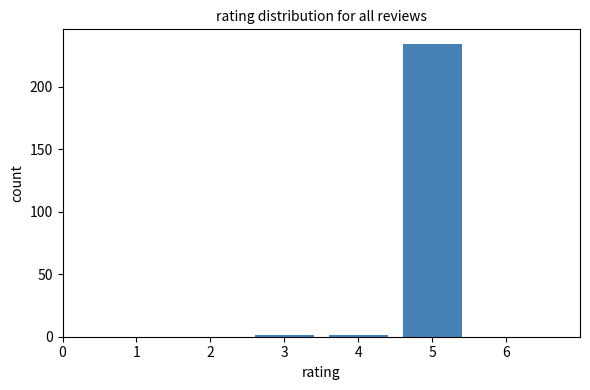

Which range on the x-axis has the tallest bar?

4.5 to 5.5